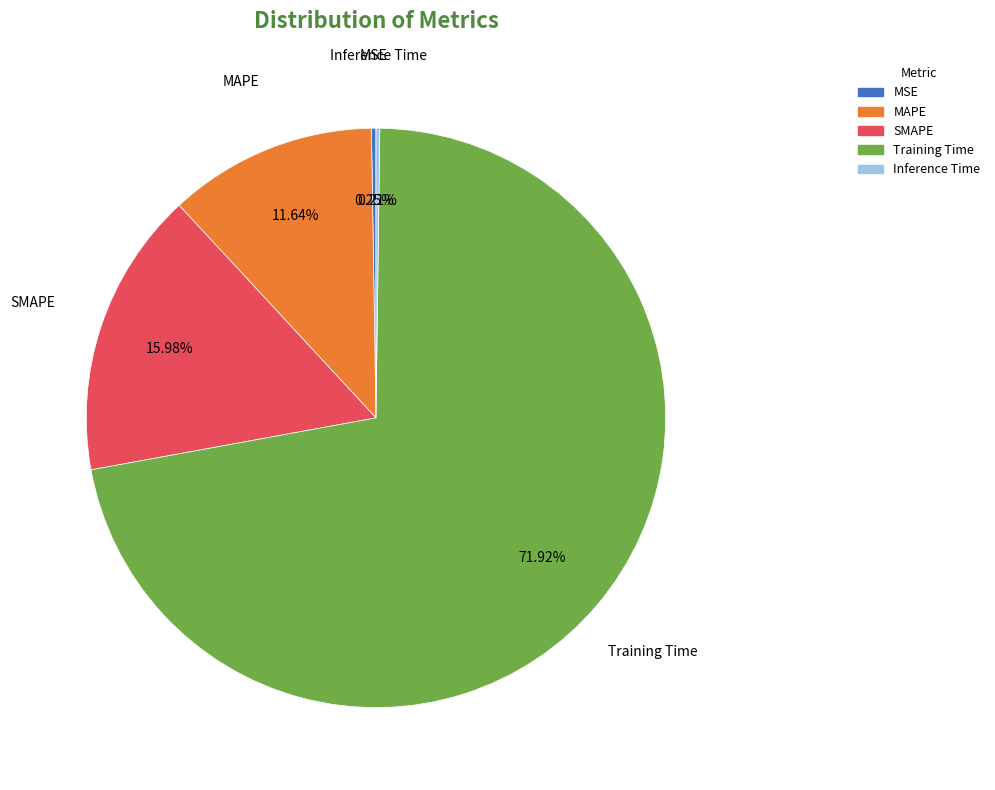

Do SMAPE and MAPE together represent more than half of the pie?

No